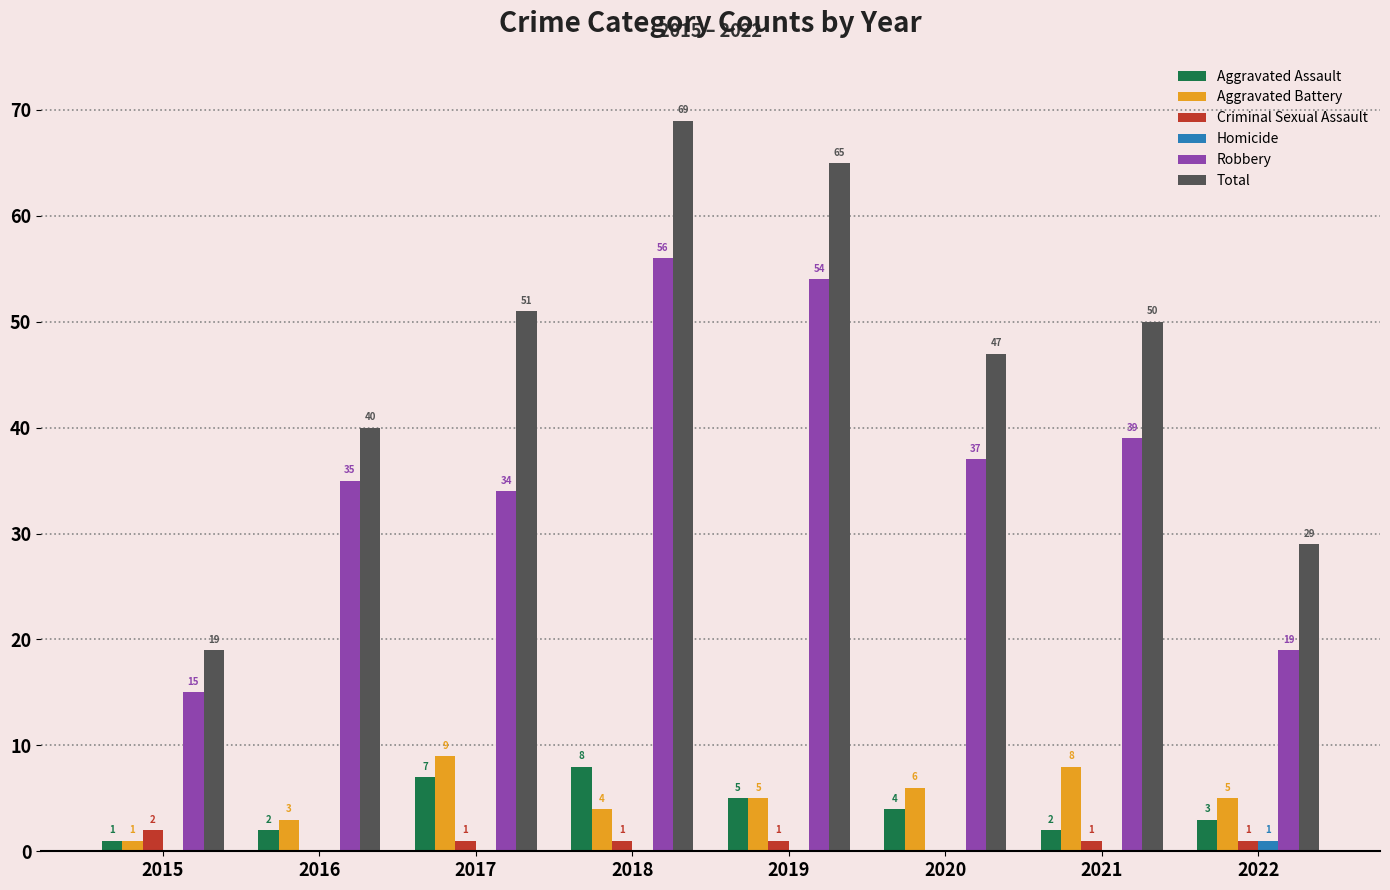

Between 2015 and 2022, which series saw the biggest shift?

Total